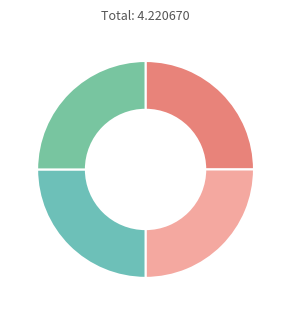

How many segments does this pie chart have?

4